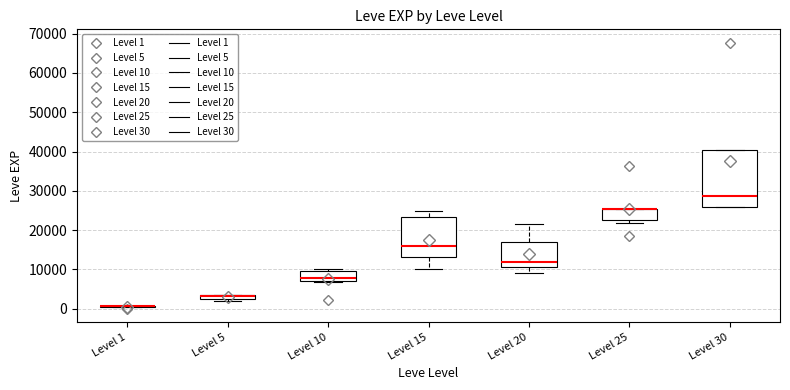

Which box is the tallest, from its lower edge to its upper edge?

Level 30